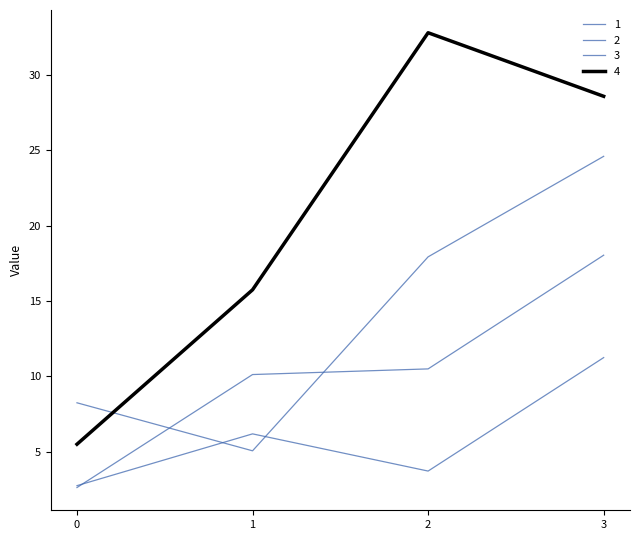

Reading left to right, extract all data points from this chart.

1: 8.2	5.1	17.9	24.6
2: 2.8	6.2	3.7	11.2
3: 2.6	10.1	10.5	18.0
4: 5.5	15.8	32.8	28.6